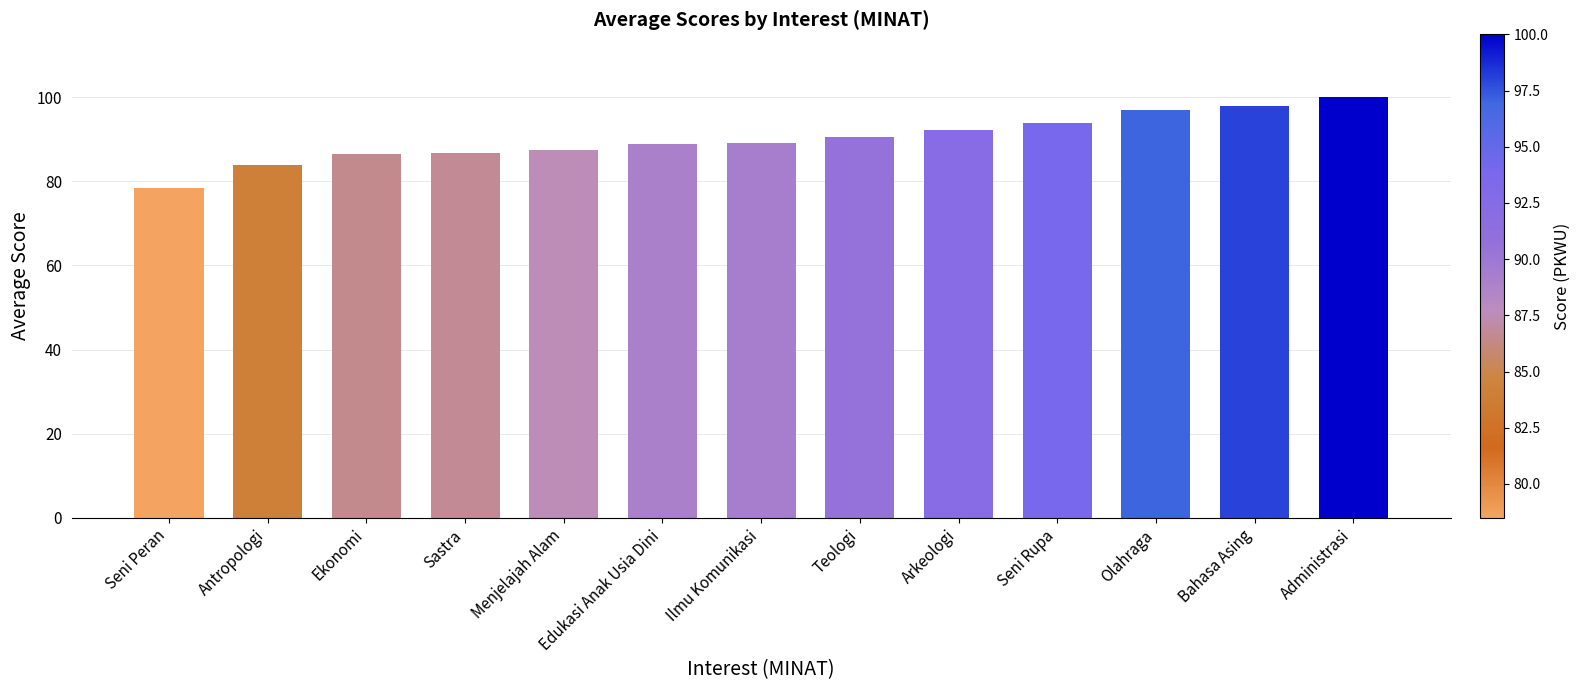

The value at Seni Rupa is 52.2. True or false?

False